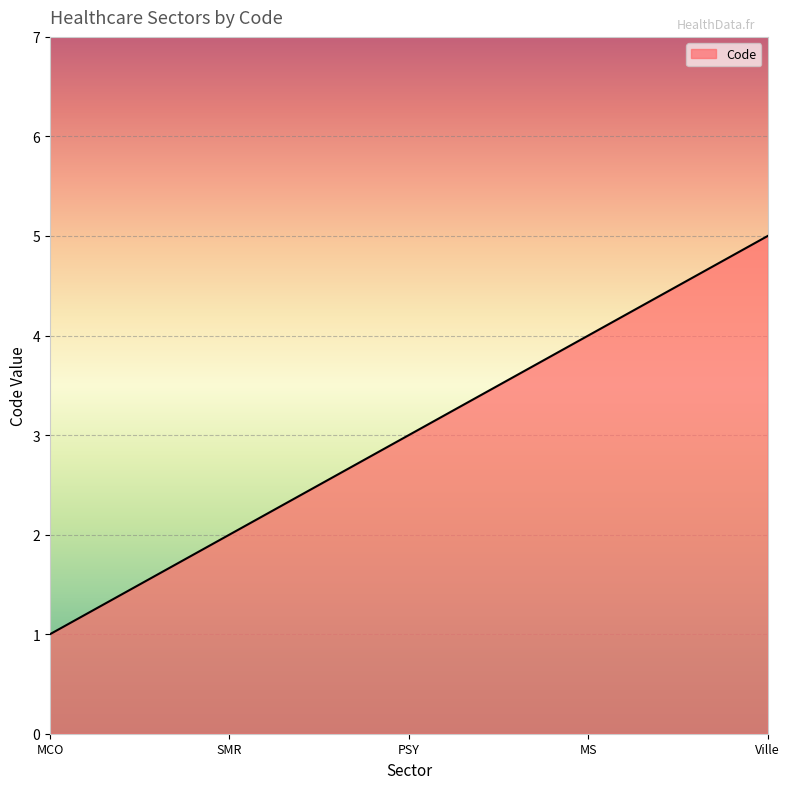

What is the ratio of the value at MCO to the value at Ville?

0.2